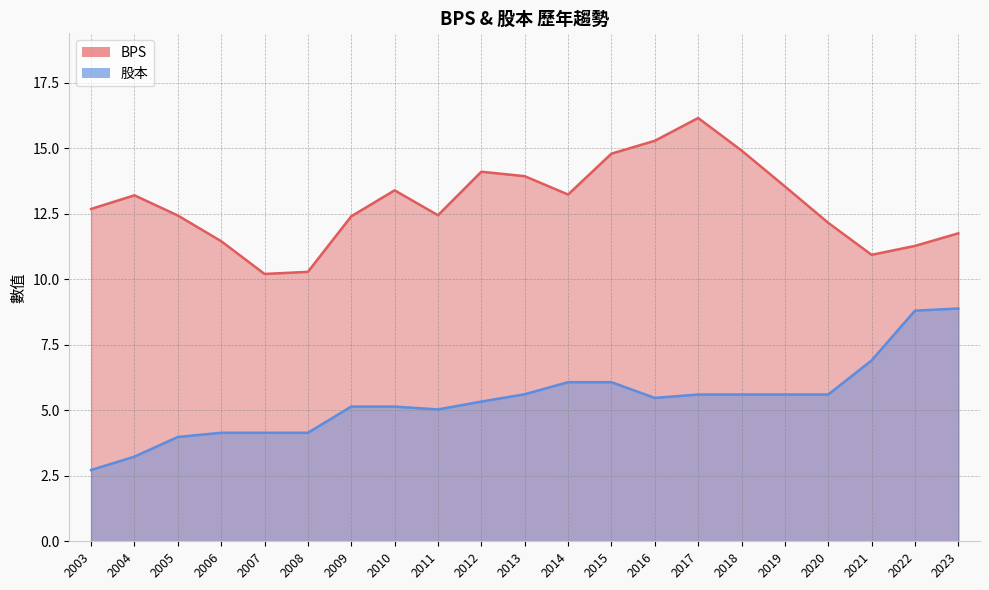

What is the maximum value shown in the chart?

16.1